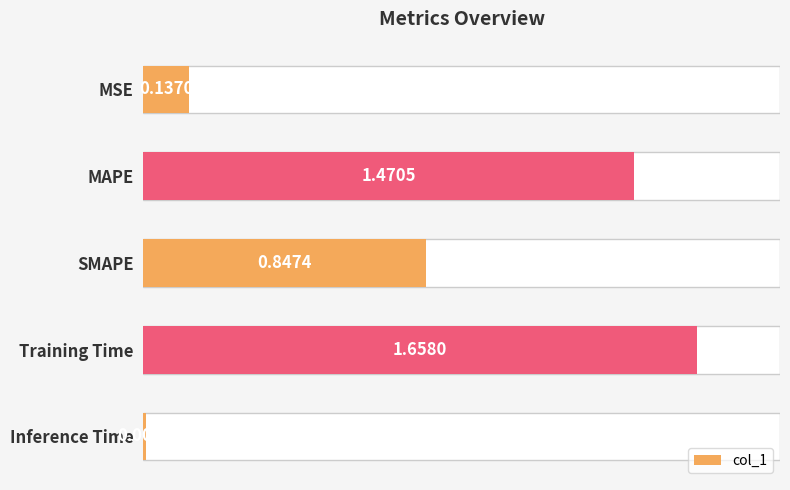

What is the difference between the maximum and minimum values?

1.7